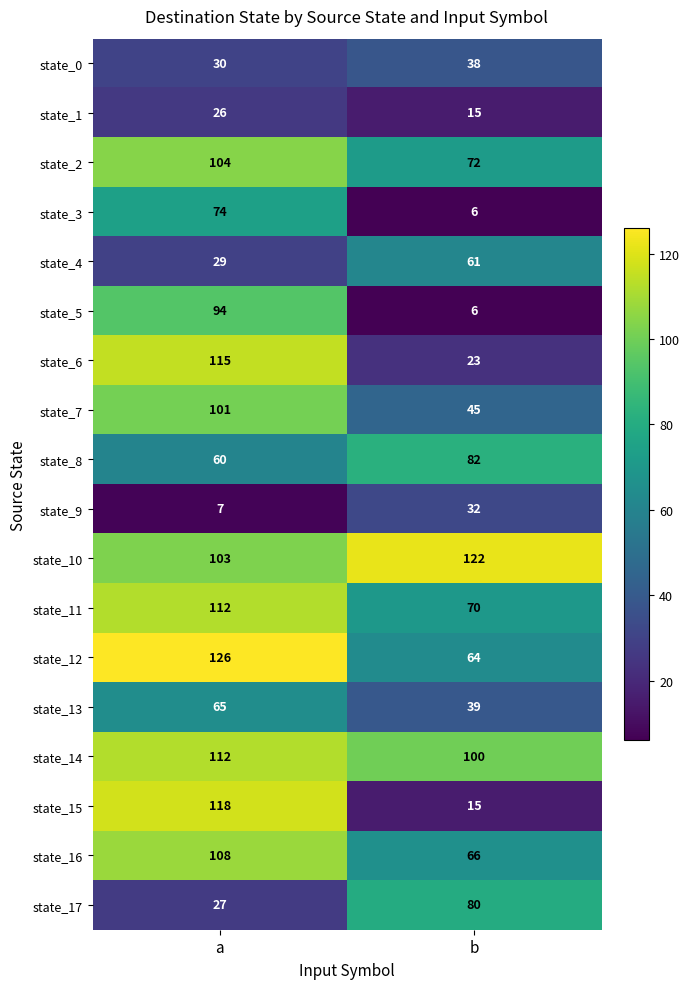

What is the smallest value displayed?

6